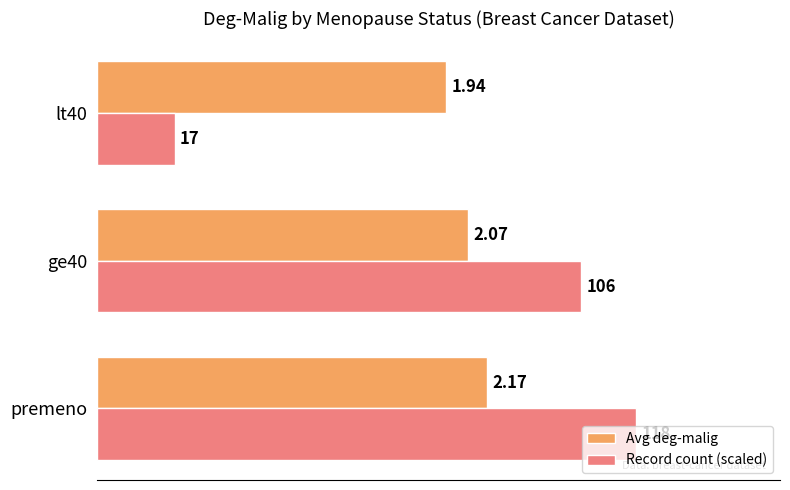

Between ge40 and lt40, which series saw the biggest shift?

Record count (scaled)